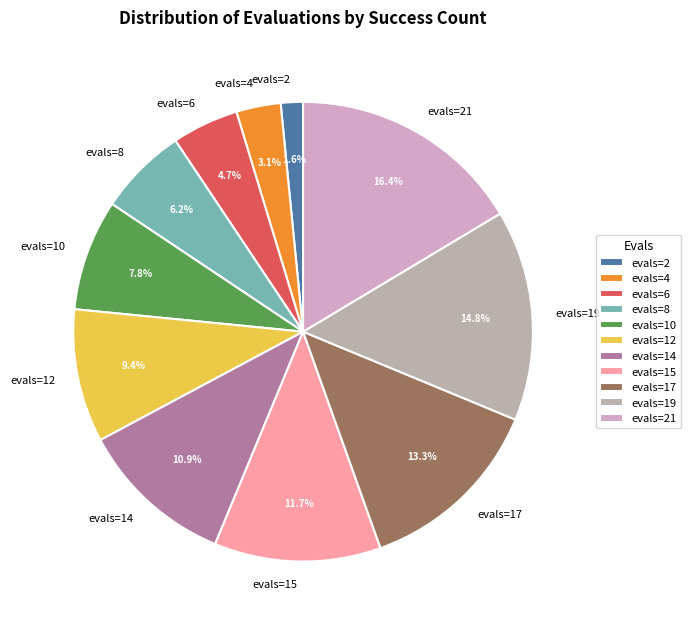

To the nearest percent, what is the difference between the largest and smallest slice percentages?

15%